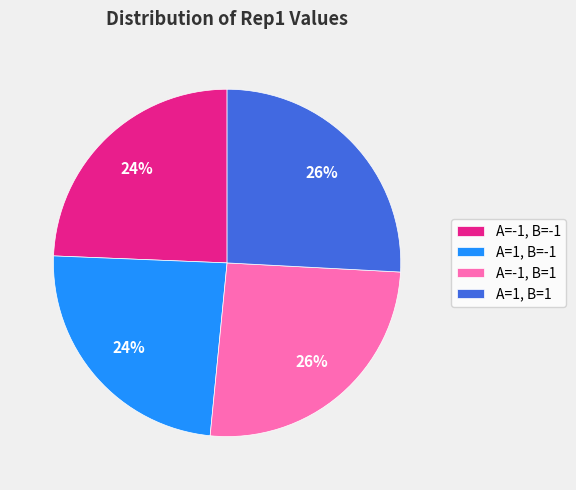

Count the number of slices in the pie.

4